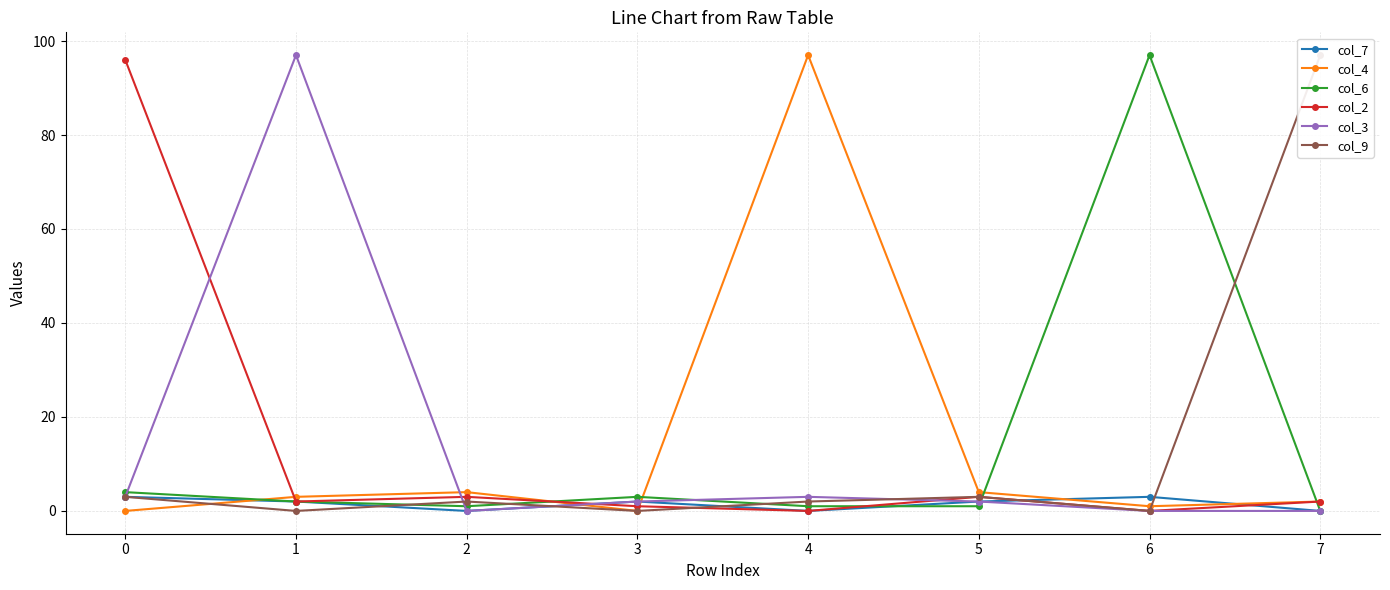

True or false: col_6 has a value of 4 at 0.

True